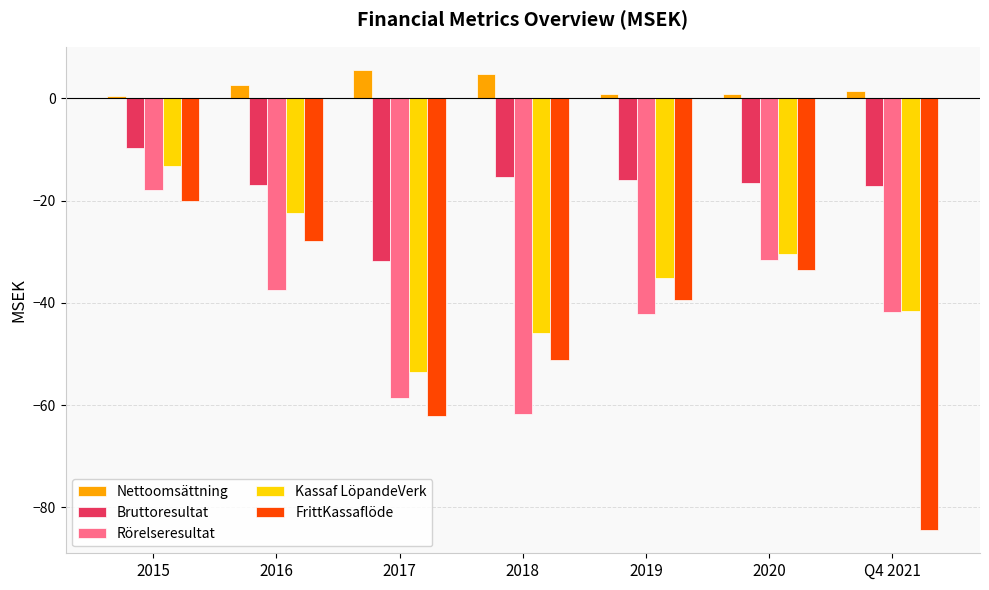

Count the number of data series in this chart.

5